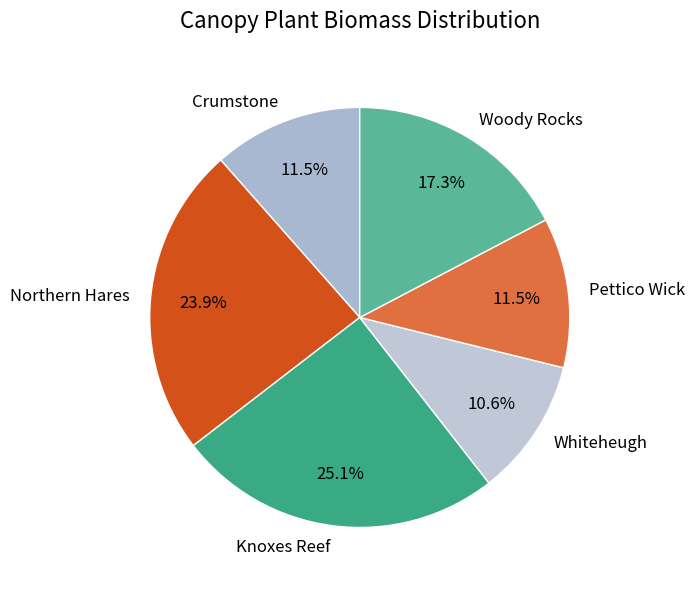

How many segments does this pie chart have?

6